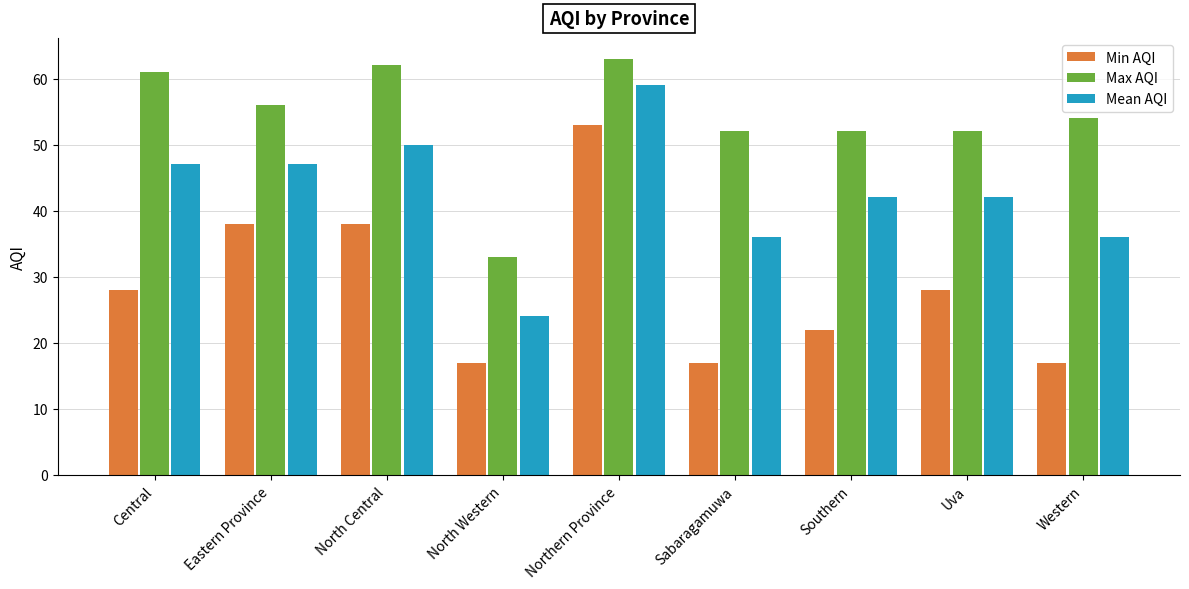

Count the number of data series in this chart.

3